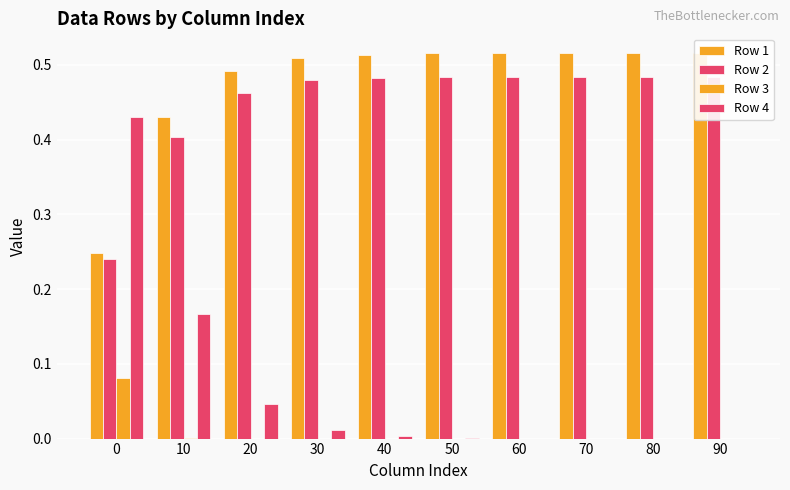

Rank the categories by Row 1 value from highest to lowest.

70, 80, 90, 60, 50, 40, 30, 20, 10, 0